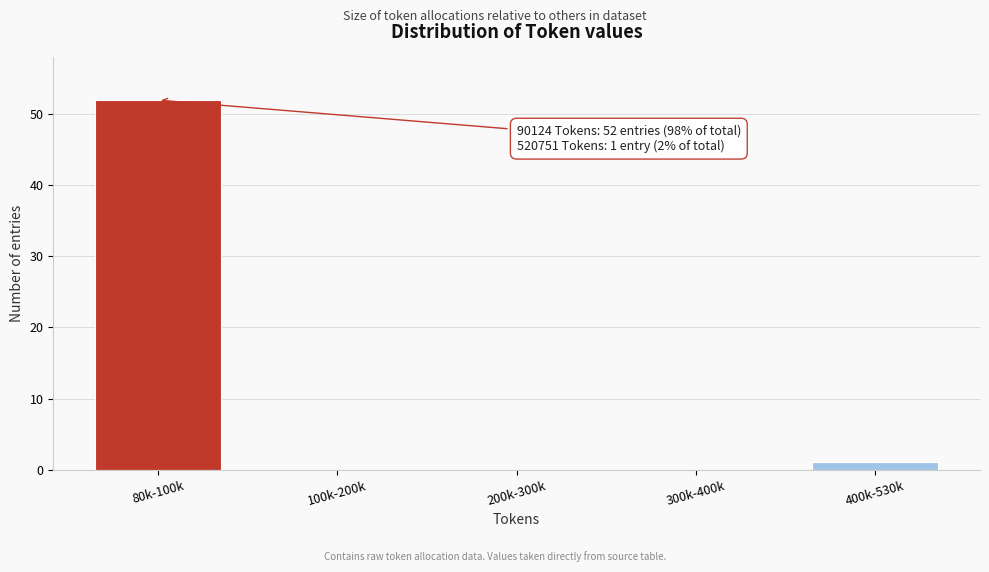

Reading left to right, list all the values displayed in this chart.

80k-100k=52	100k-200k=0	200k-300k=0	300k-400k=0	400k-530k=1